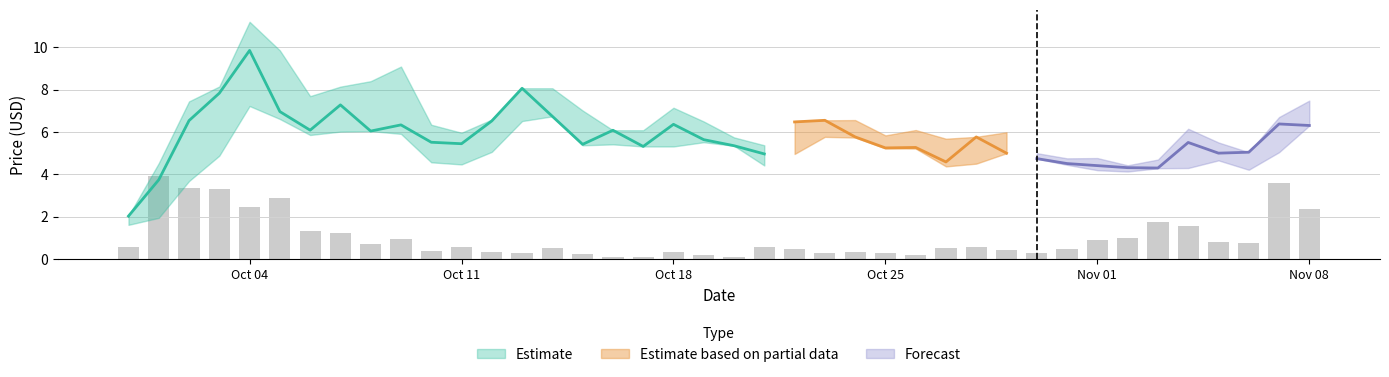

What is the difference between the High values at 2 and 23?

0.9